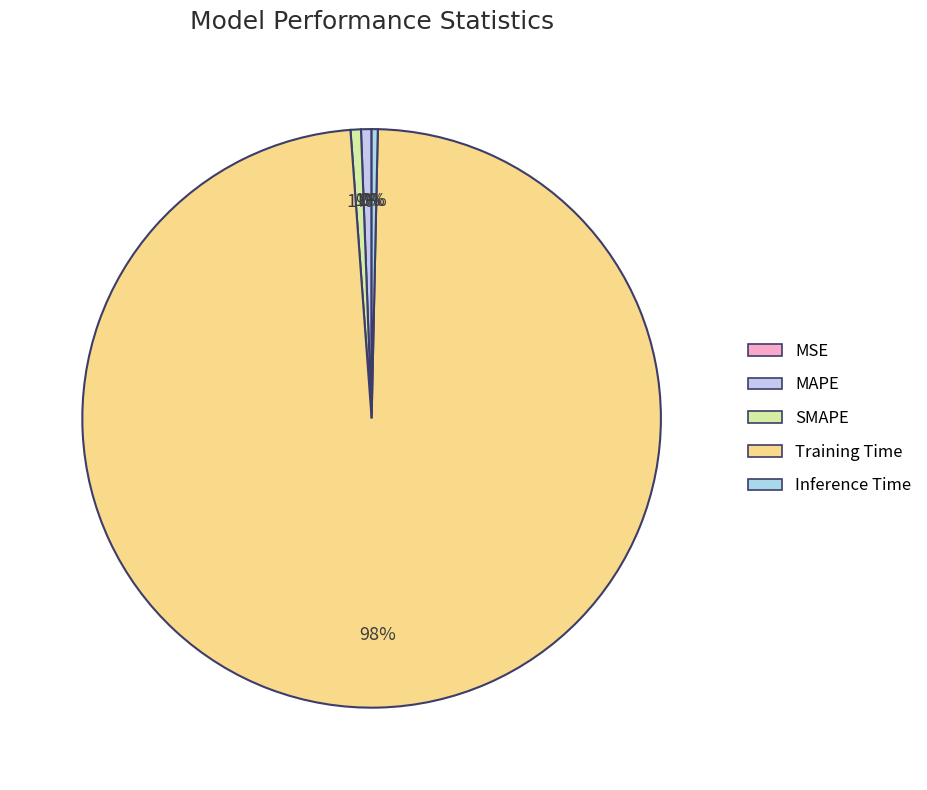

What is the change in value from MAPE to Training Time?

+3.7